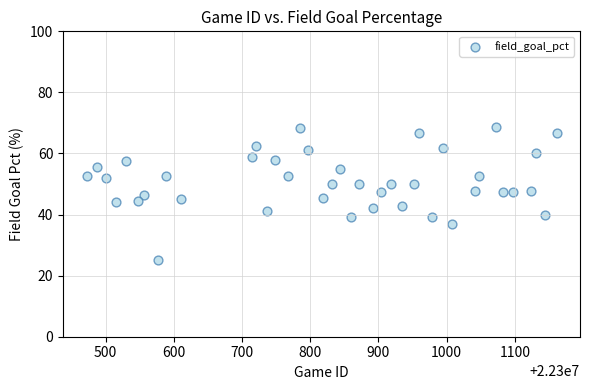

What is the range of X values (max minus min)?

689.0